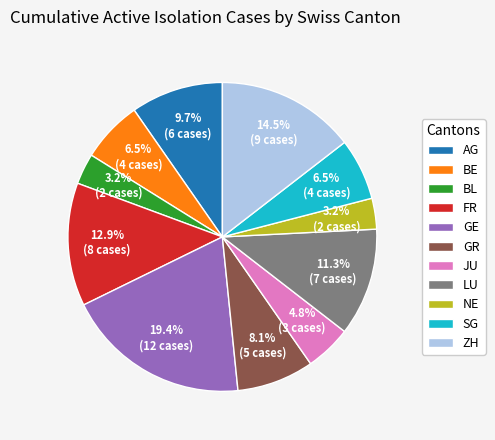

What is the largest slice in the pie chart?

GE